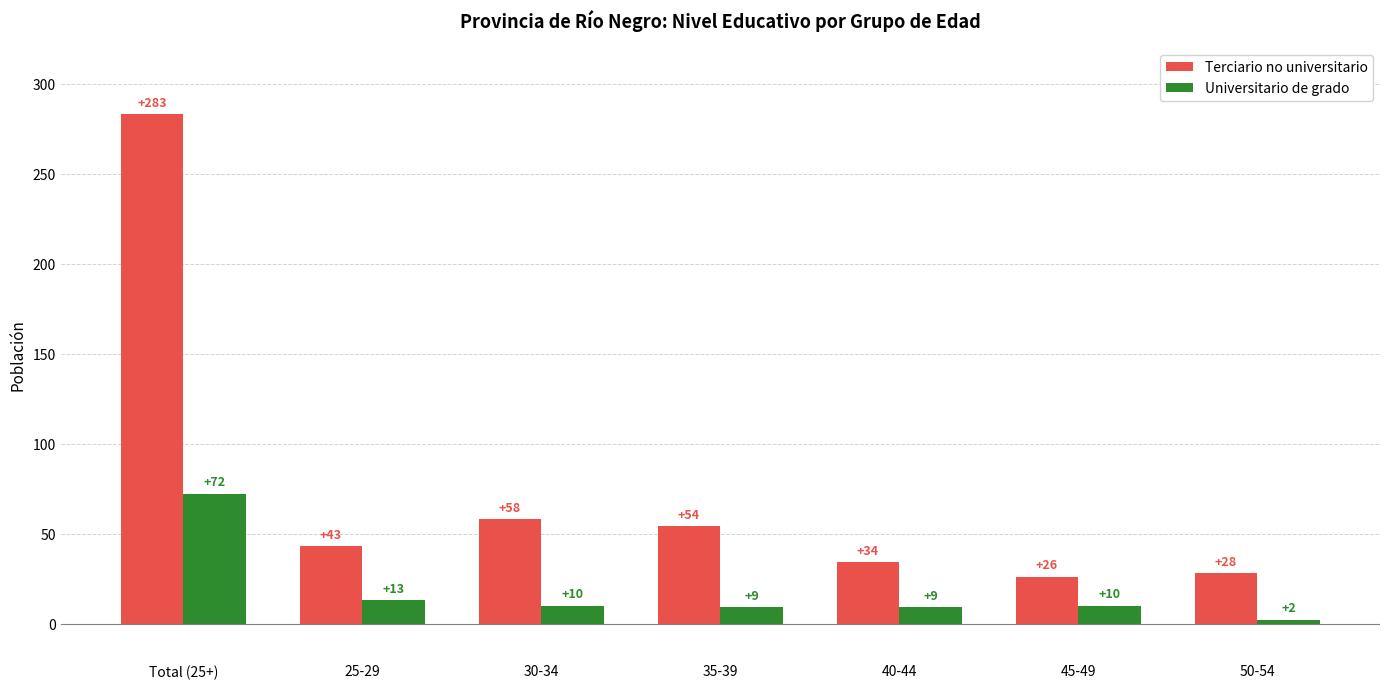

At how many categories does at least one series exceed 44?

3